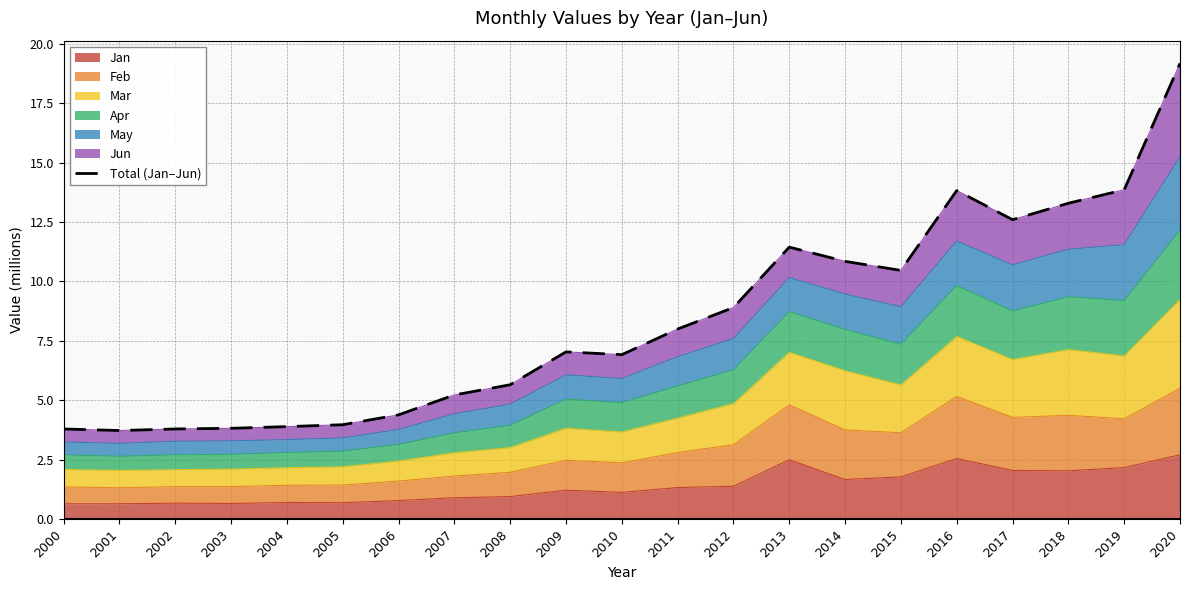

Which category has the highest value across all series?

2020